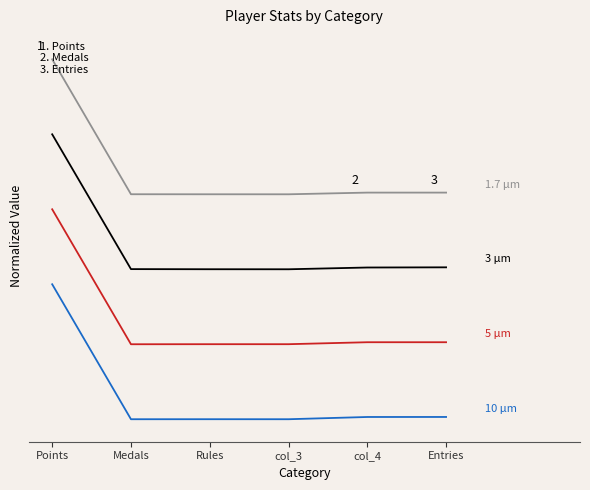

At which label does Despin reach its peak?

Points